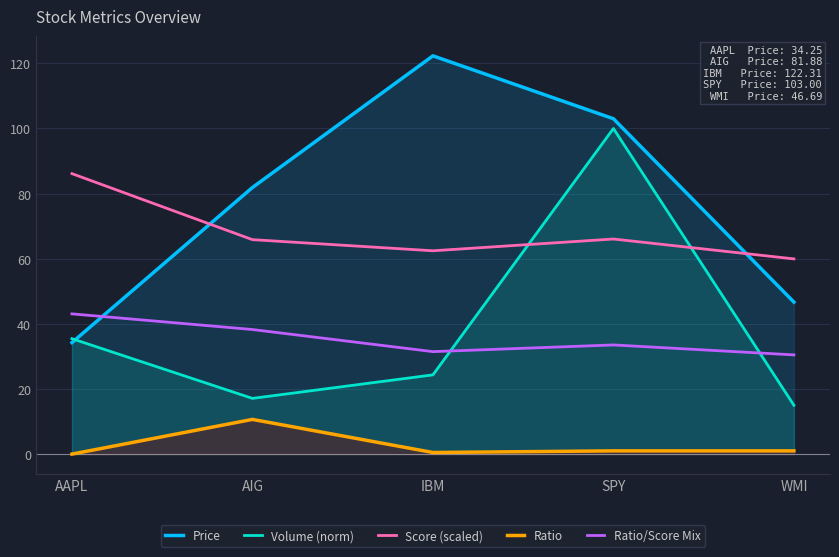

Reading left to right, list all the values displayed in this chart.

Price: 34.2	81.9	122.3	103.0	46.7
Volume (norm): 35.5	17.1	24.3	100.0	15.0
Score (scaled): 86.1	65.9	62.4	66.1	60.0
Ratio: 0.0	10.7	0.5	1.0	1.0
Ratio/Score Mix: 43.1	38.3	31.5	33.5	30.5